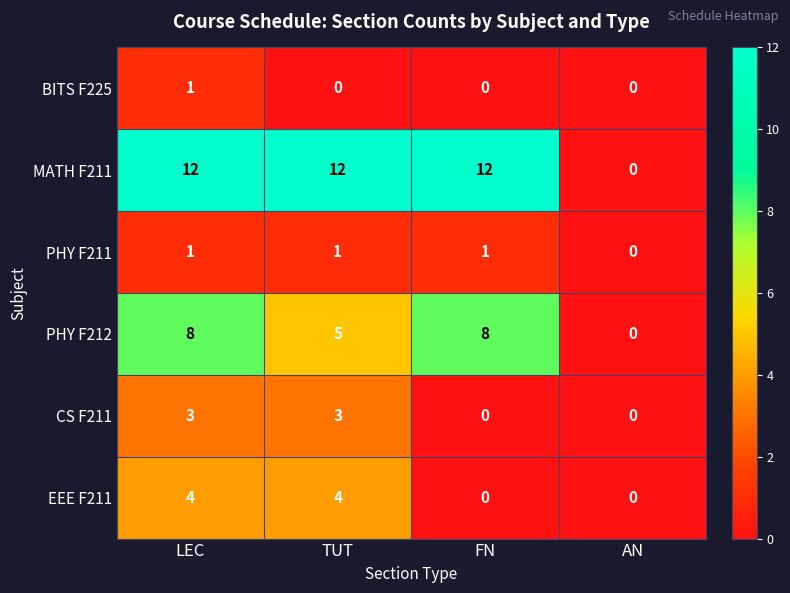

How many data points does each series have?

4